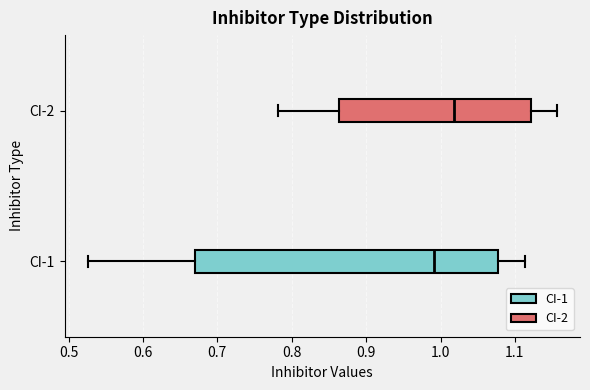

Reading bottom to top, read every box against the x-axis: the position of its median line, the range the box covers, and the ends of its whiskers. The values are not printed on the chart, so give them approximately, as read against the axis.

CI-1: median 0.99, box 0.67 to 1.08, whiskers 0.53 to 1.11
CI-2: median 1.02, box 0.86 to 1.12, whiskers 0.78 to 1.16